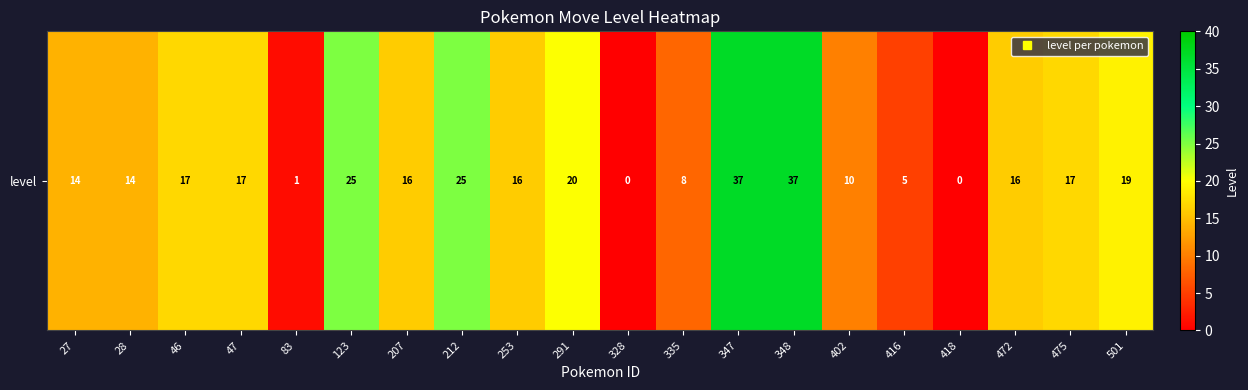

How many data points does each series have?

20